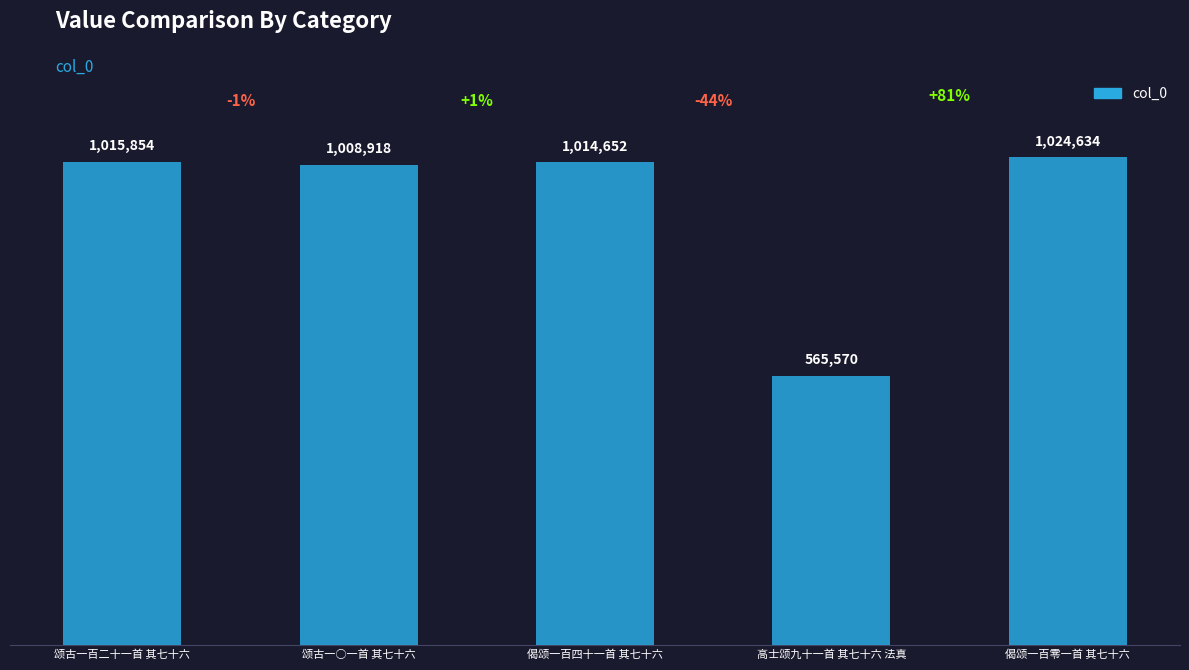

Reading left to right, what are all the values shown in this chart?

1015854	1008918	1014652	565570	1024634